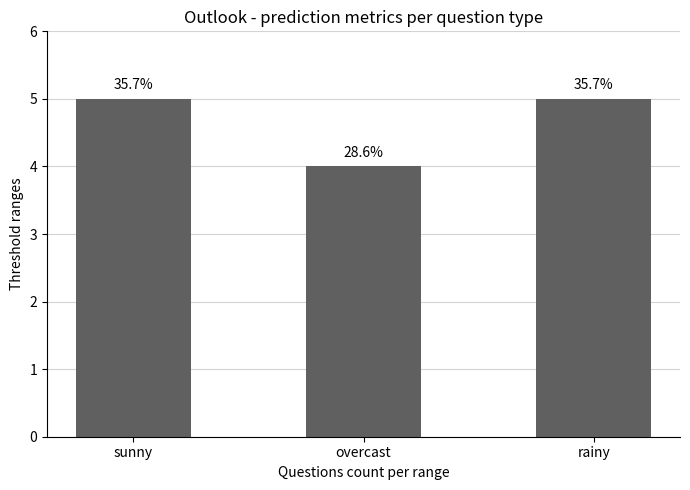

What is the greatest value displayed?

5